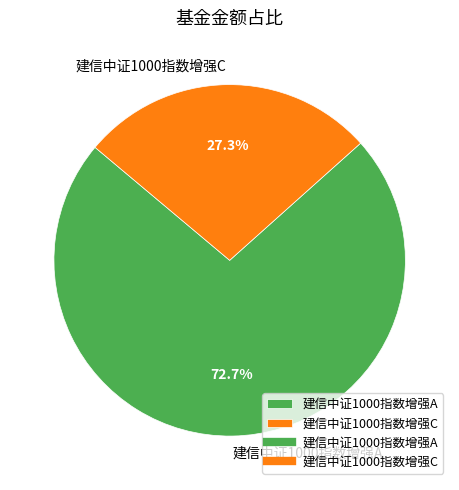

Which slice represents more than half of the pie?

建信中证1000指数增强A